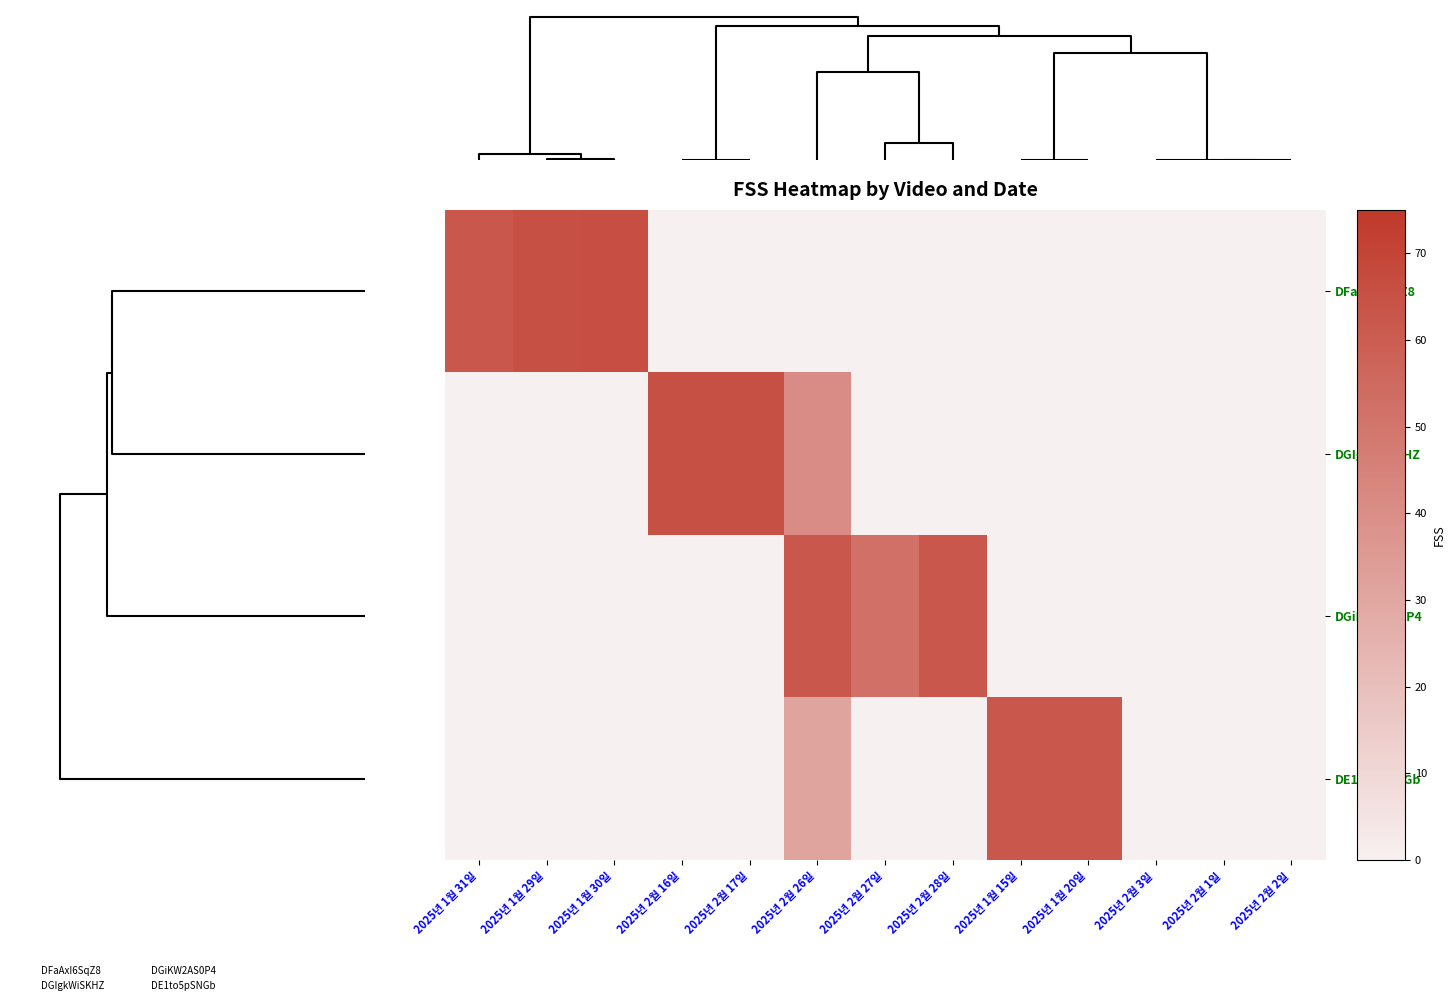

Count the number of data series in this chart.

4